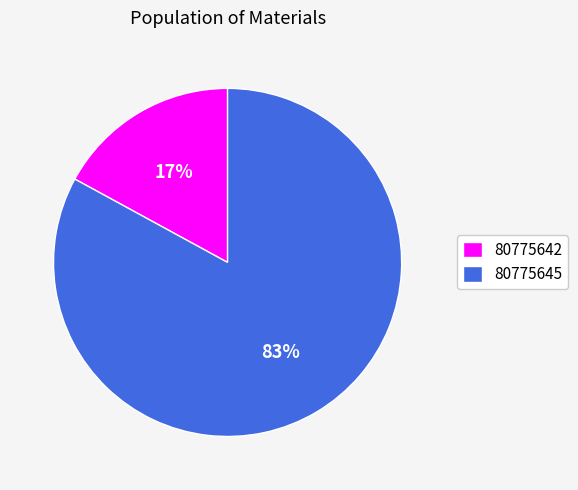

Which slice represents more than half of the pie?

80775645